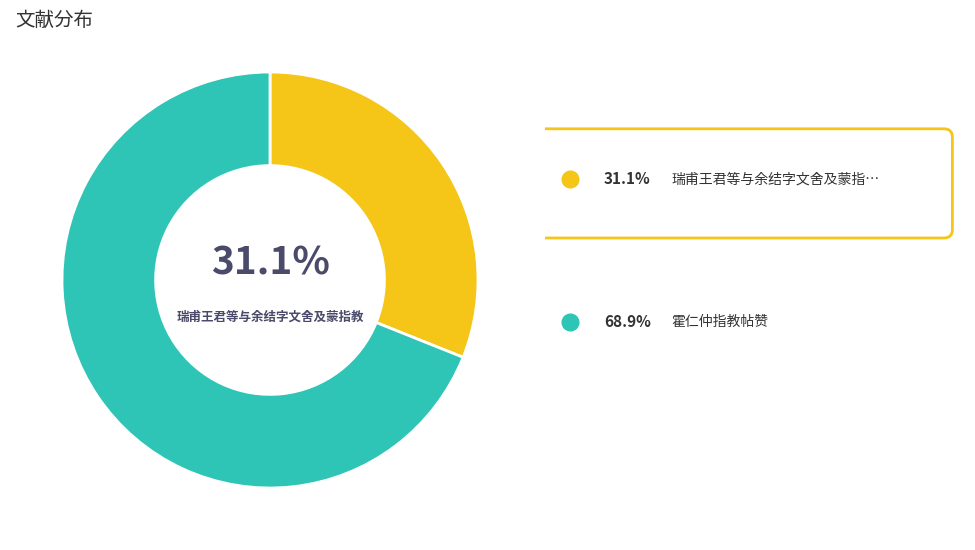

Is there any slice that represents more than half of the pie?

Yes